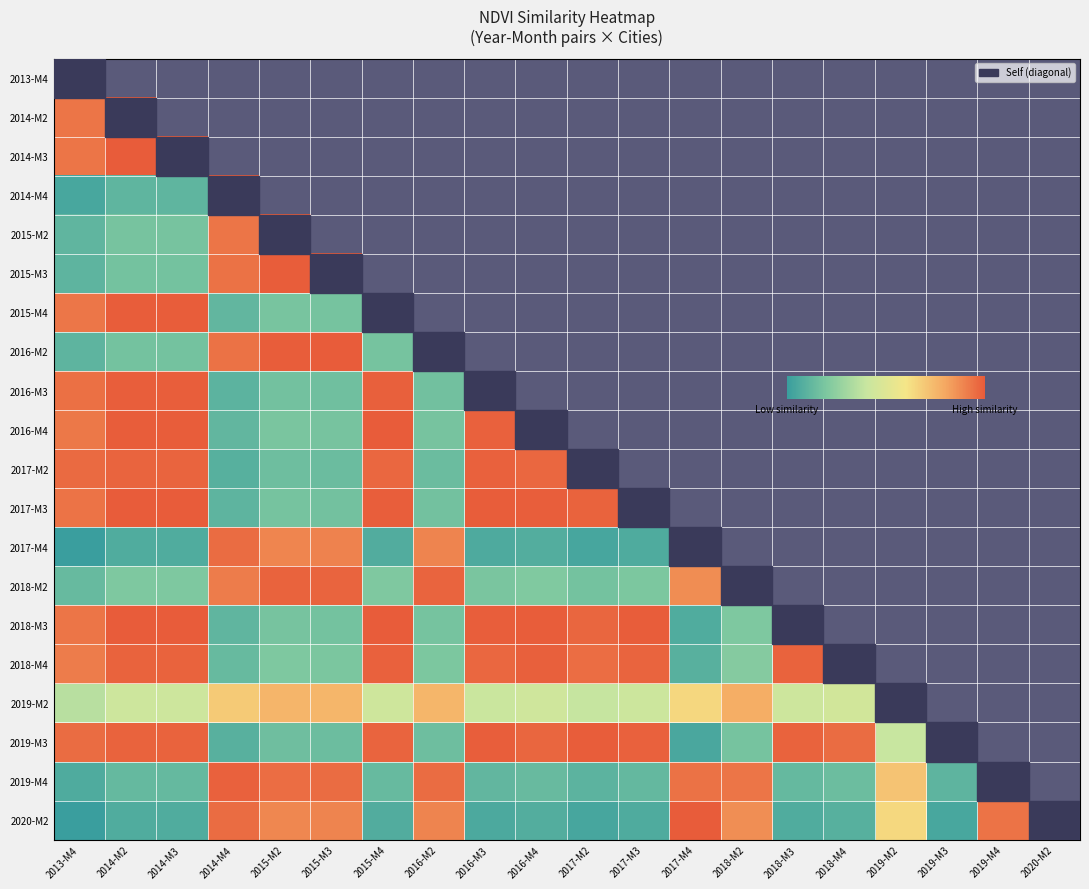

How many distinct data groups are displayed?

20